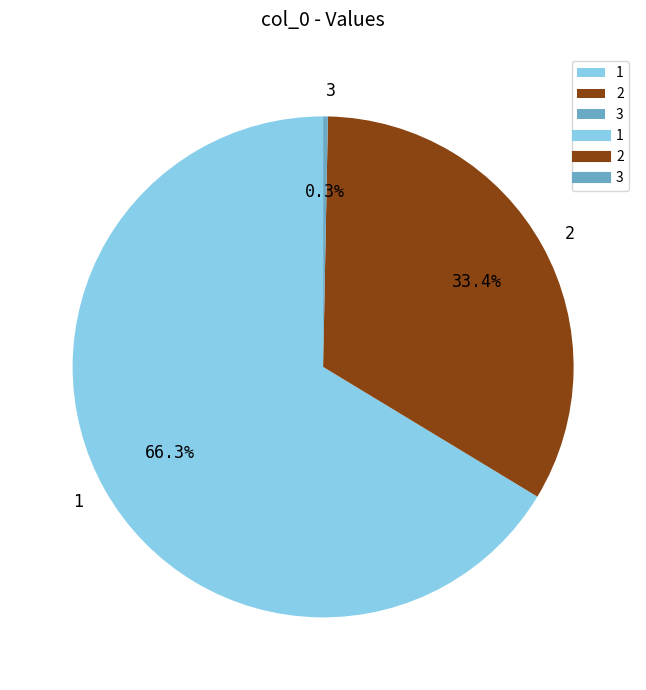

To the nearest percent, what portion does 2 represent?

33%